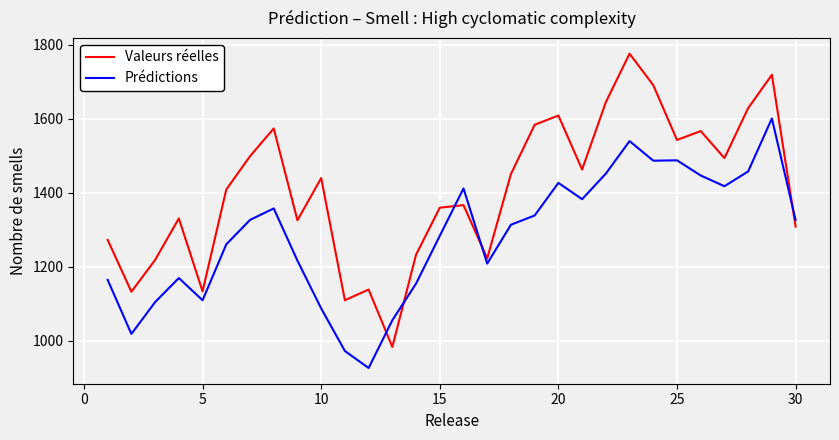

Count the number of data series in this chart.

2